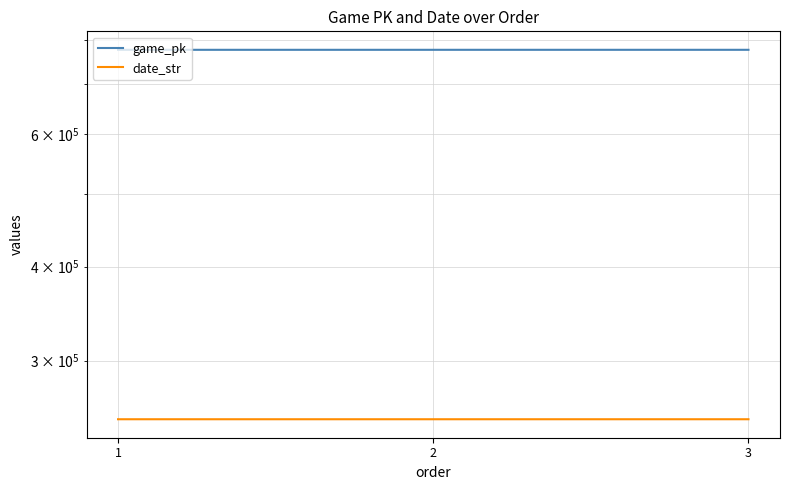

Count the number of data series in this chart.

2